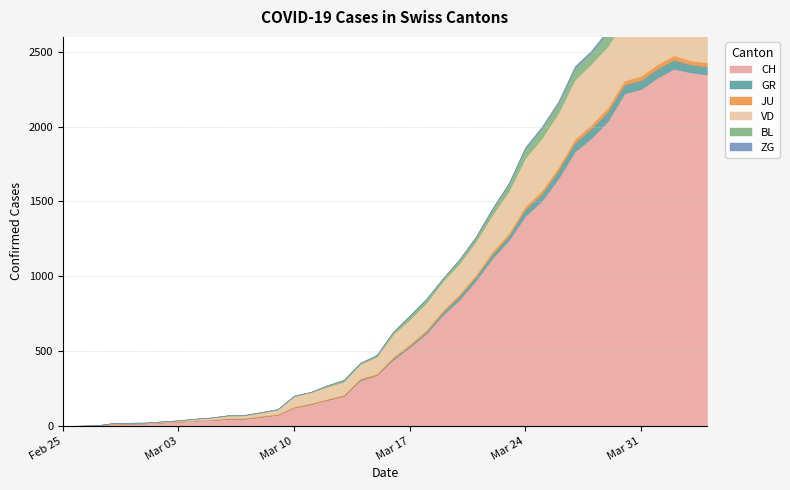

True or false: GR and ZG intersect in this chart.

False